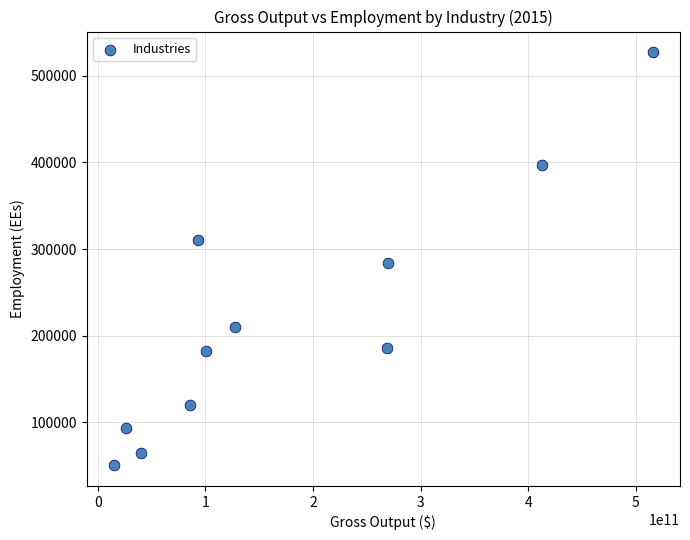

What is the range of Y values (max minus min)?

477100